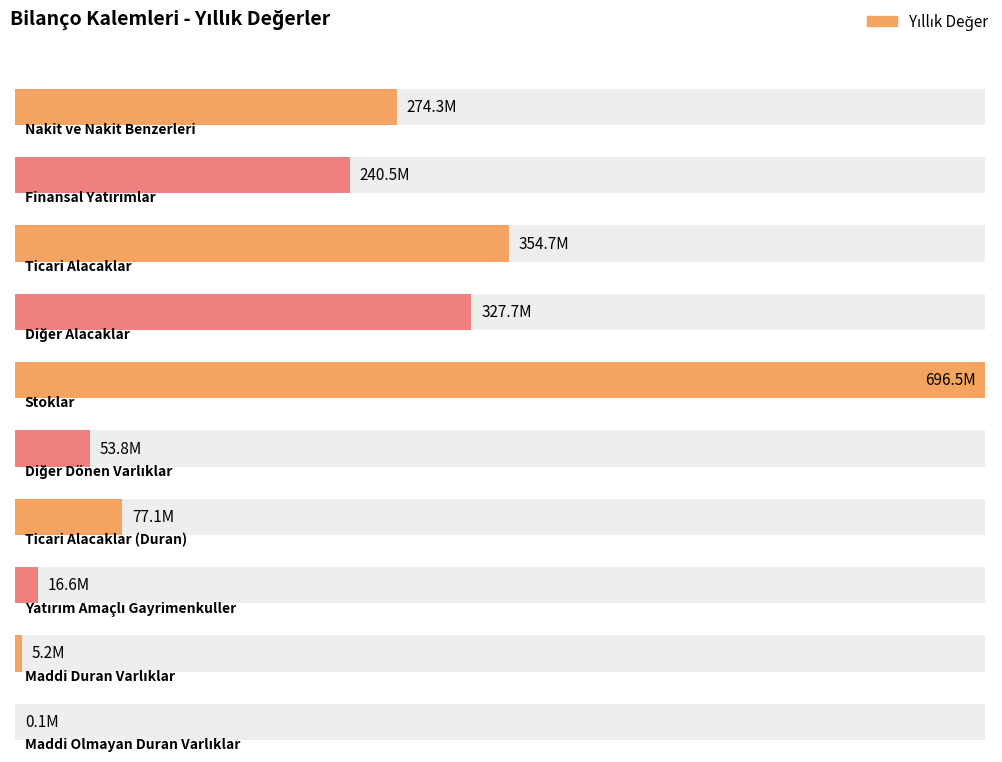

Which series has the widest spread of values?

Yıllık